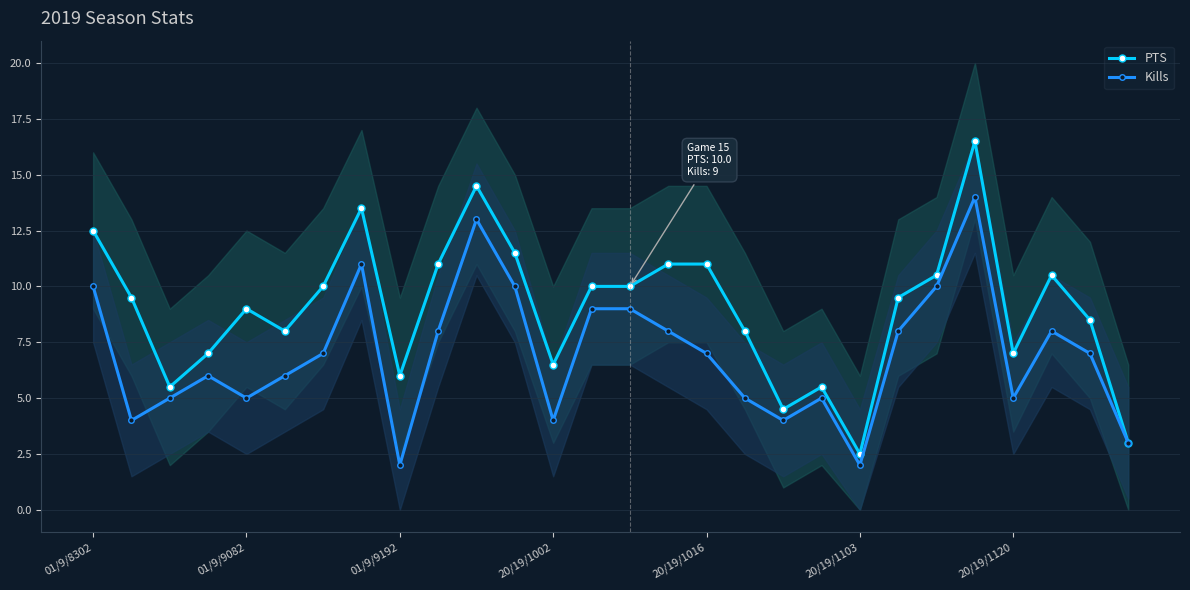

True or false: PTS and Kills cross at least once.

False